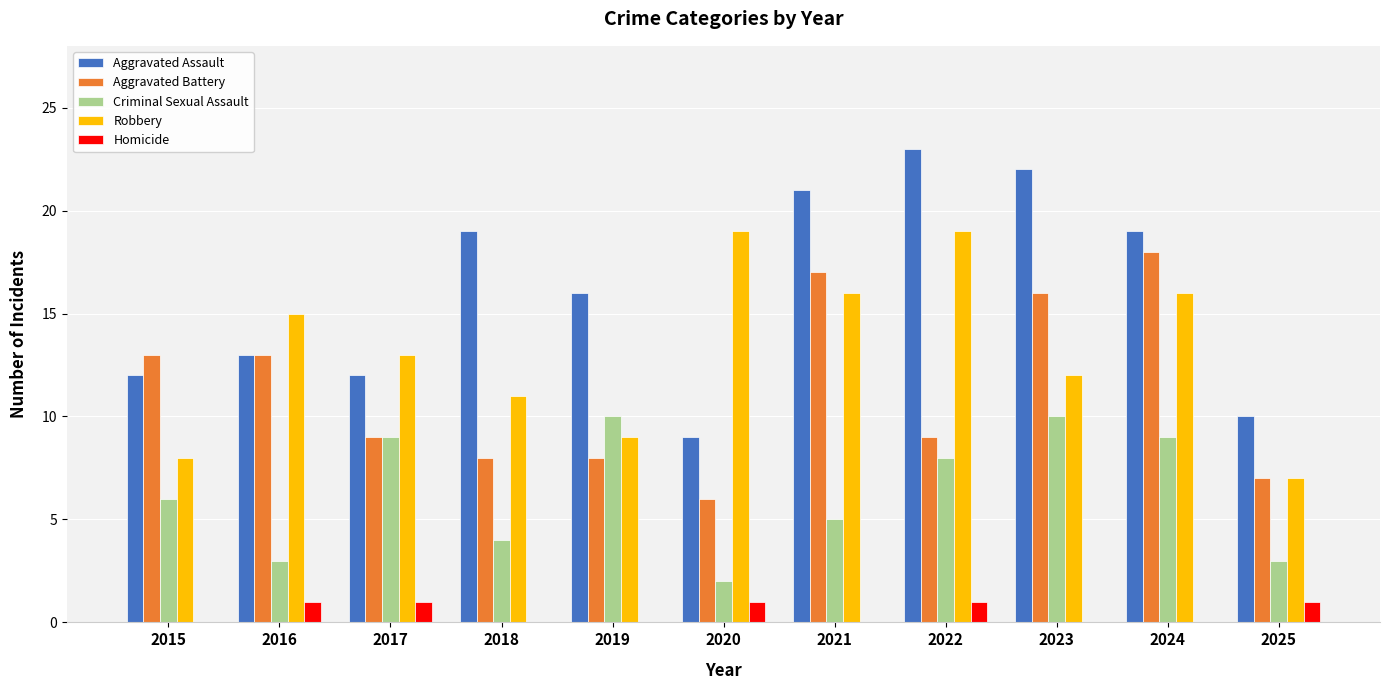

What is the total value across all series at 2019?

43